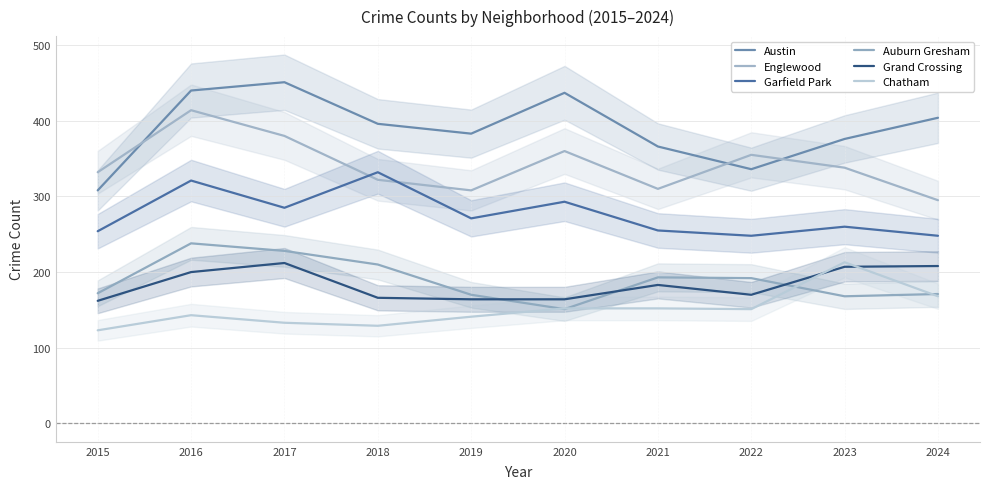

What is the sum of the Grand Crossing values at 2021 and 2023?

390